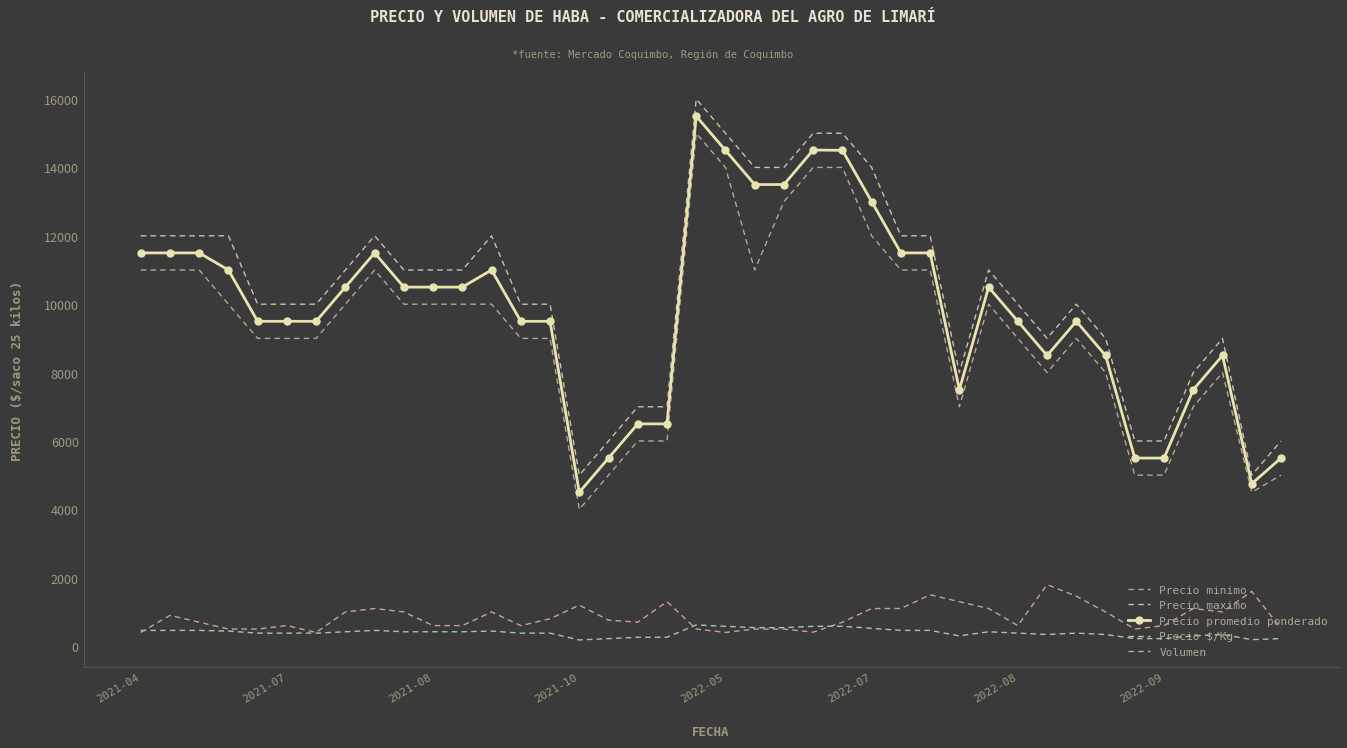

True or false: Precio $/Kg and Precio maximo cross at least once.

False